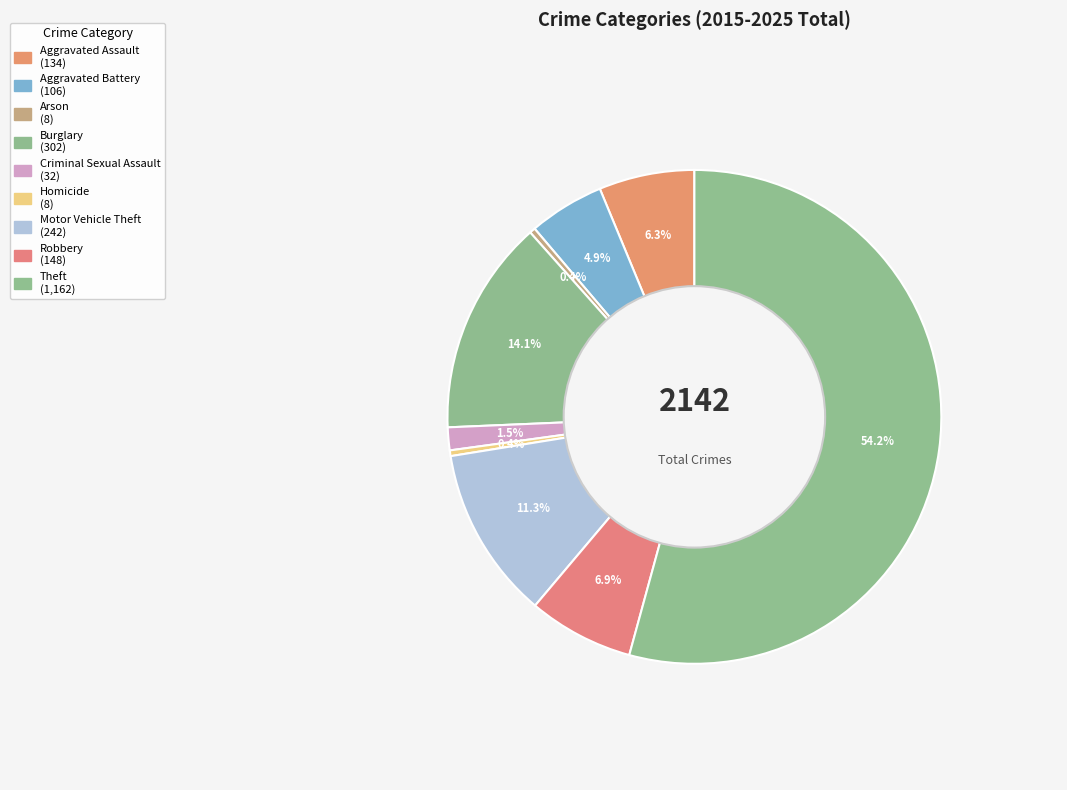

The Robbery slice represents 7% of the pie. True or false?

True